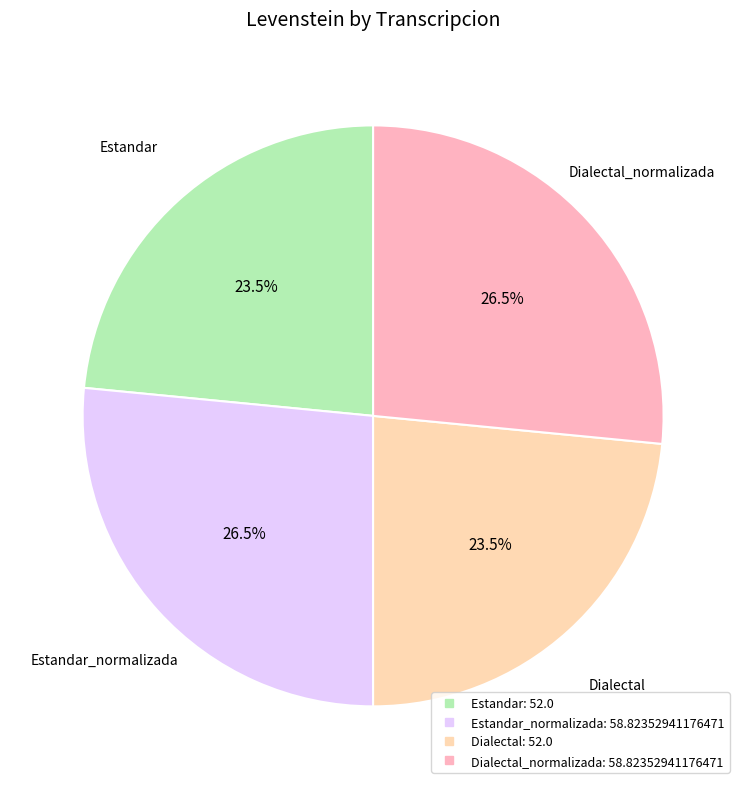

Is there any slice that represents more than half of the pie?

No